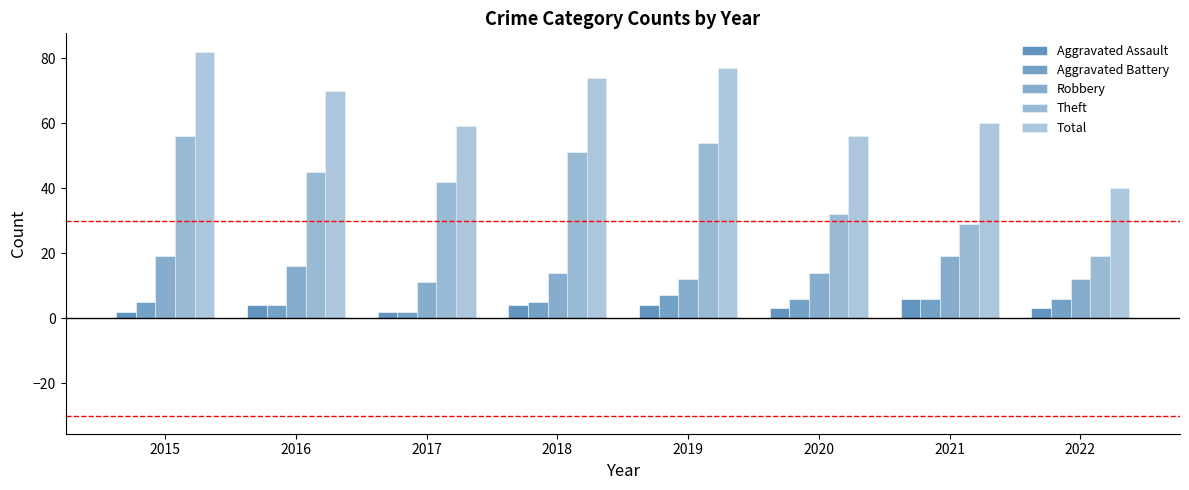

What is the total value across all series at 2022?

80